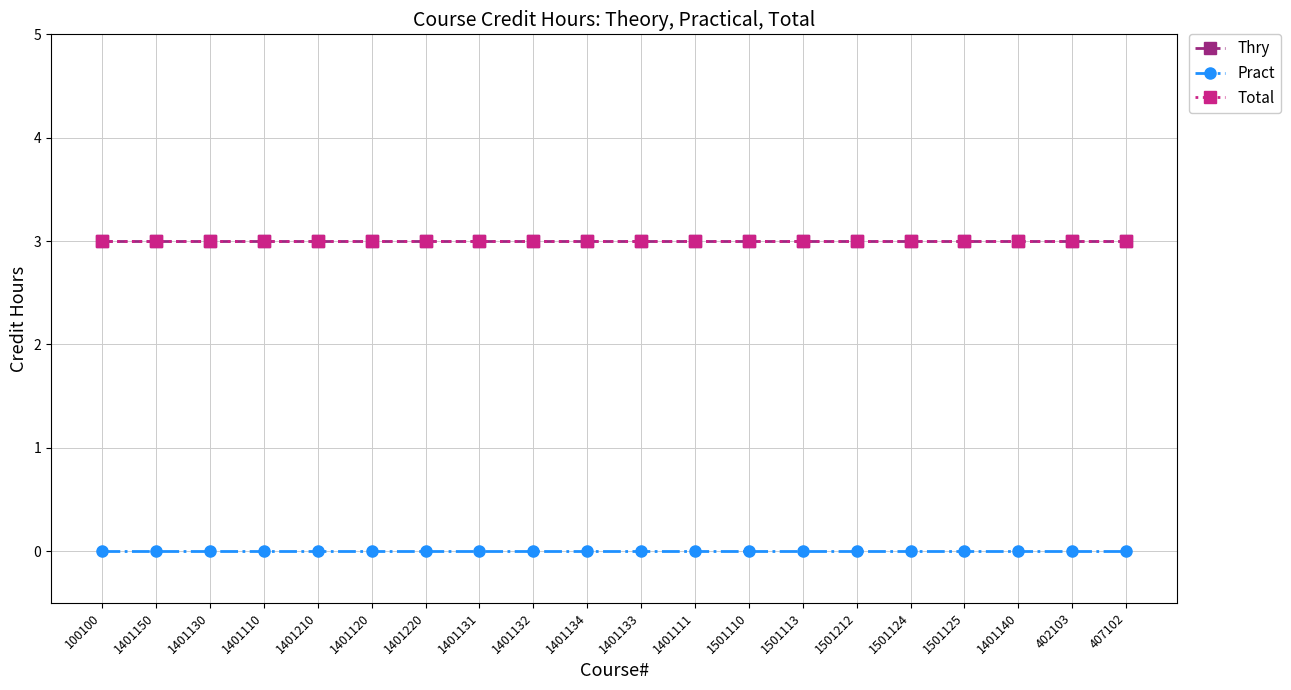

Is this an area chart (filled region under the line)?

No